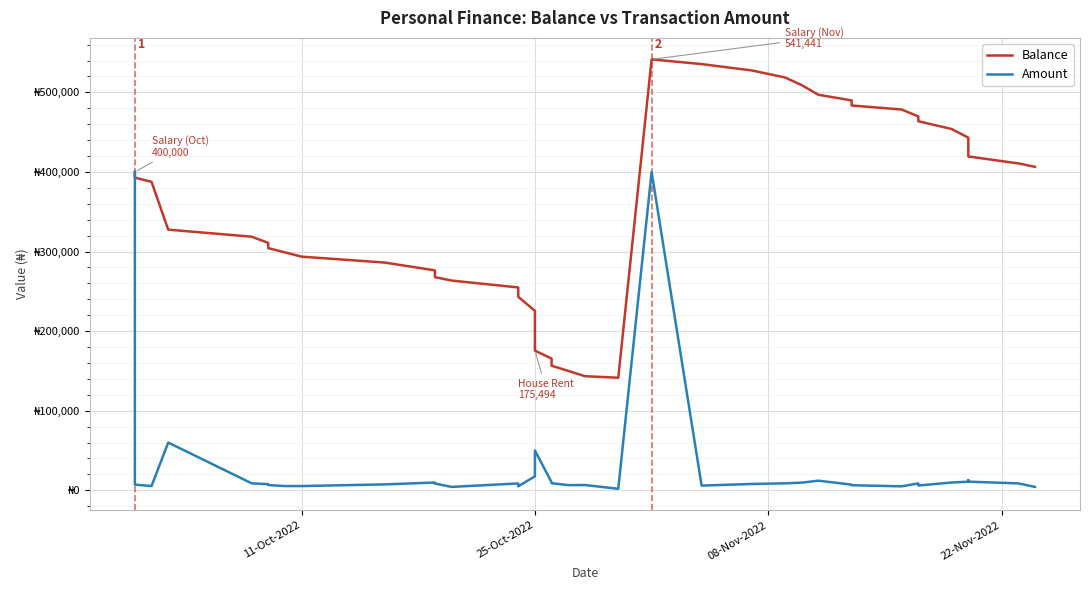

What position from the left is 11-Oct-2022?

1